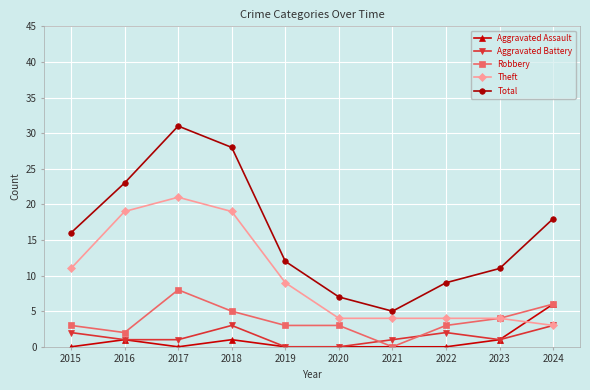

At which label does Robbery reach its minimum?

2021